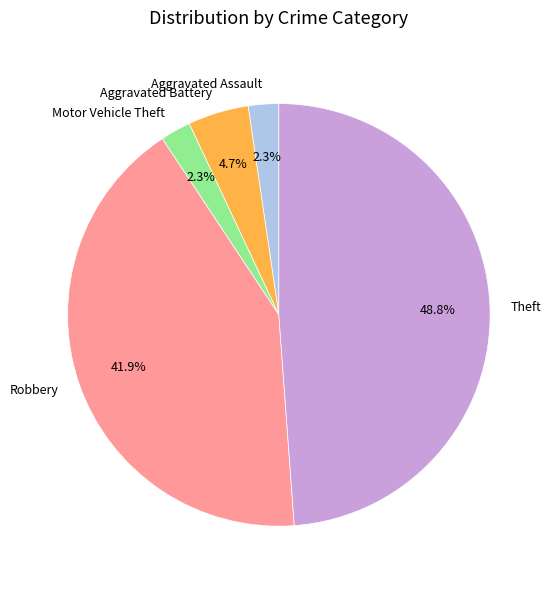

What portion of the pie excludes Aggravated Battery?

95.3%